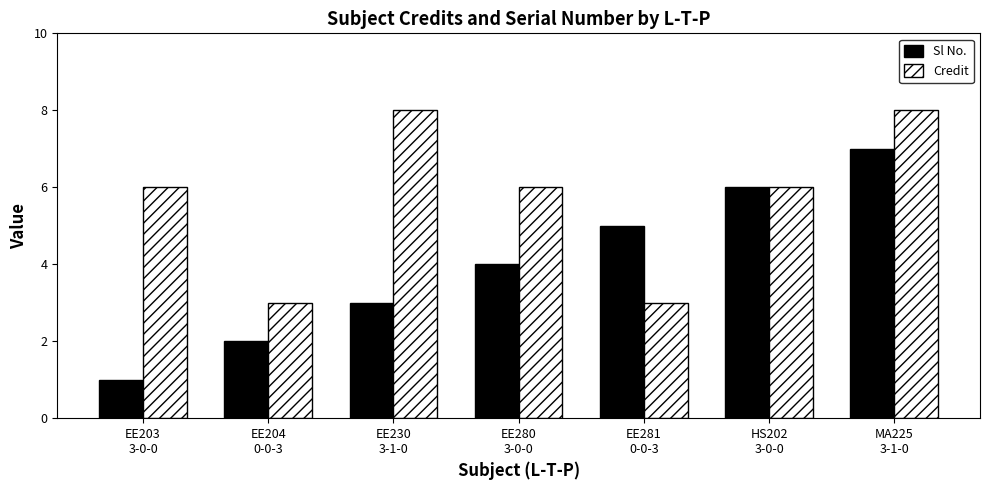

What are all the series names shown in the legend?

Sl No., Credit